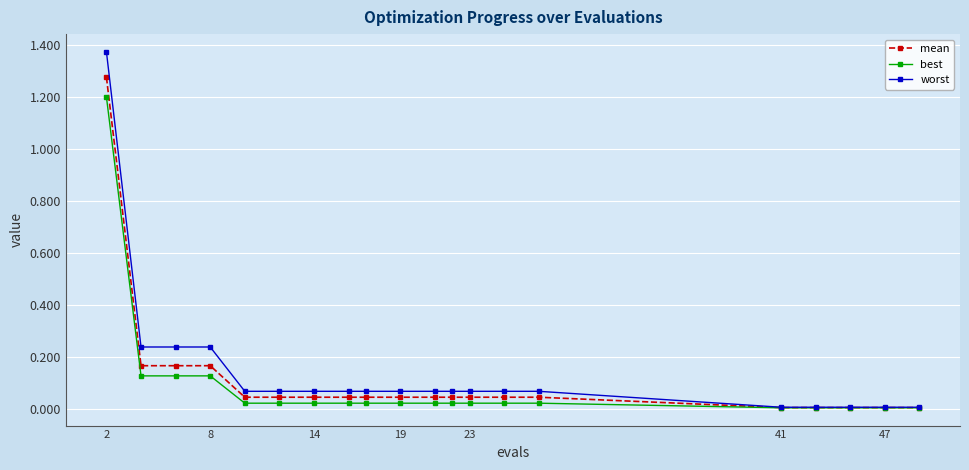

List the series in order of their peak value, lowest first.

best, mean, worst